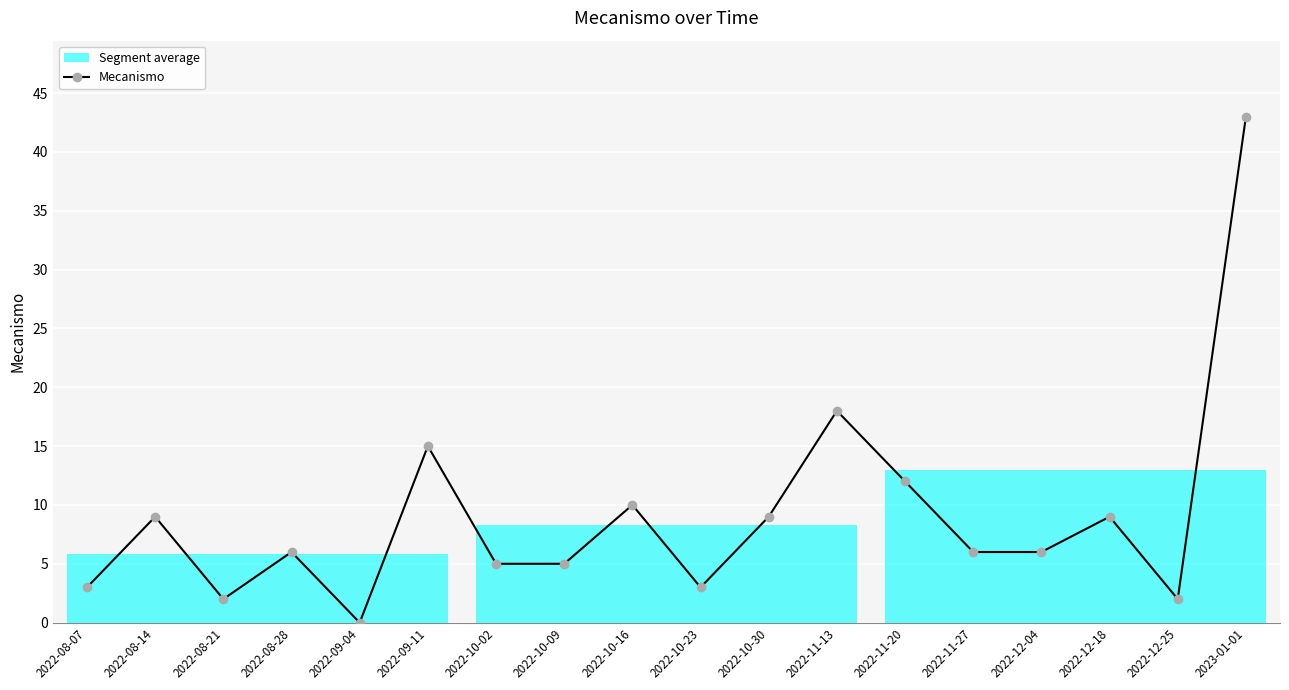

Which label corresponds to the smallest value in the chart?

2022-09-04